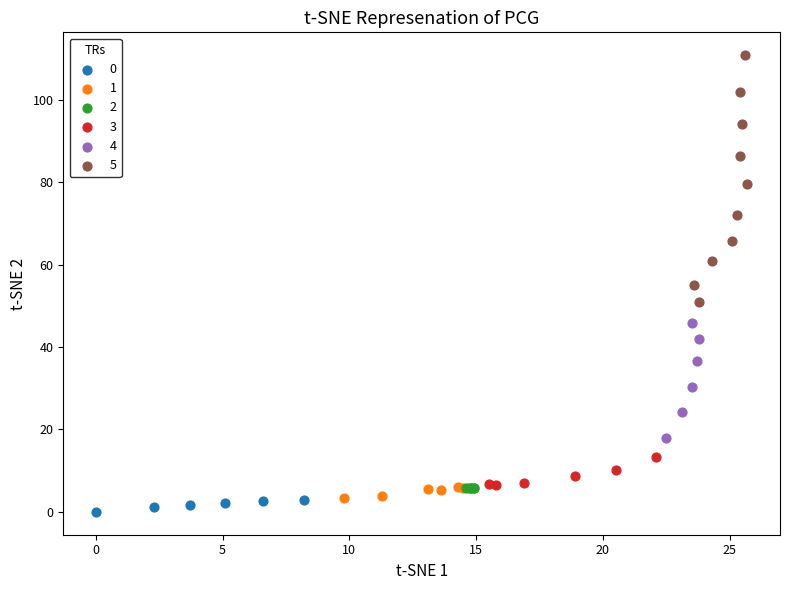

Which series contains the highest Y value?

5